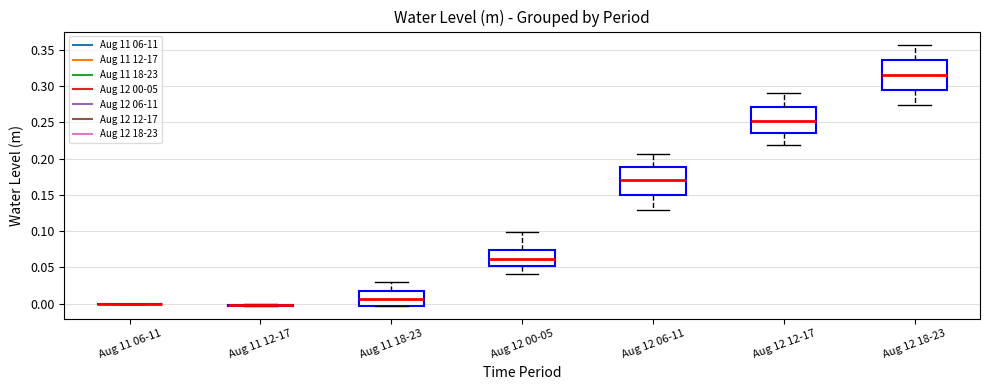

Where is the upper edge of the box for Aug 11 18-23 on the y-axis? The values are not printed on the chart, so give them approximately, as read against the axis.

0.015